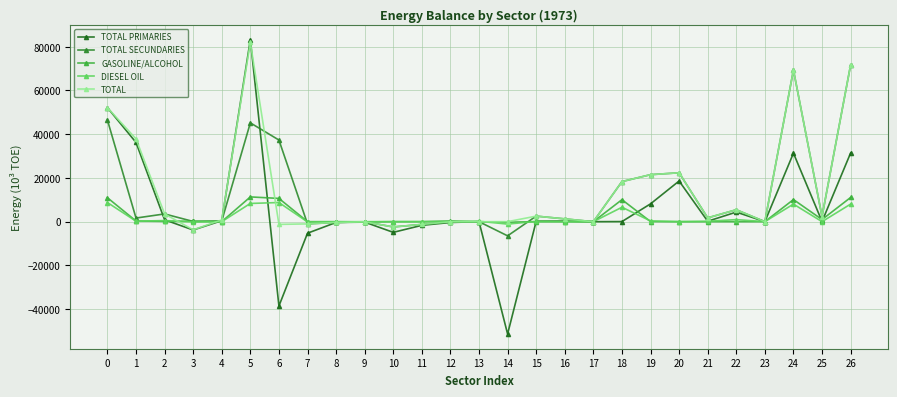

What is the spread (max minus min) of values at 2?

3402.7